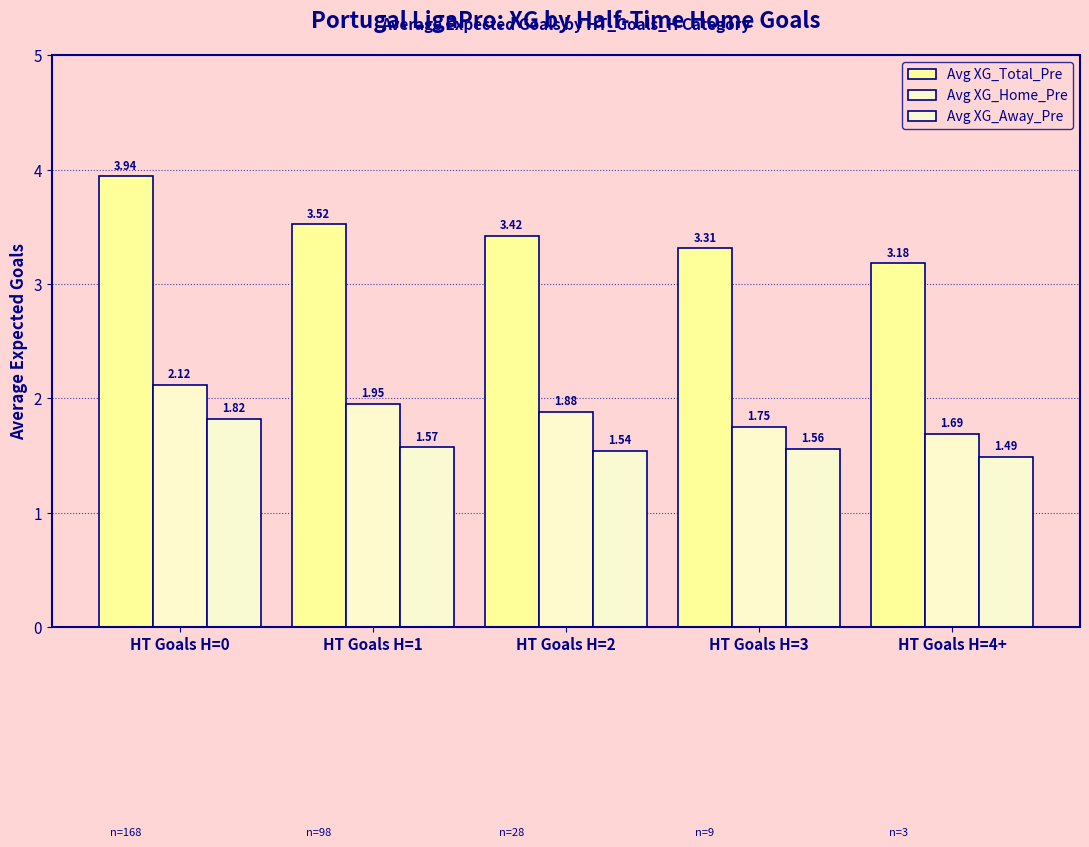

At which label does Avg XG_Home_Pre reach its peak?

HT Goals H=0